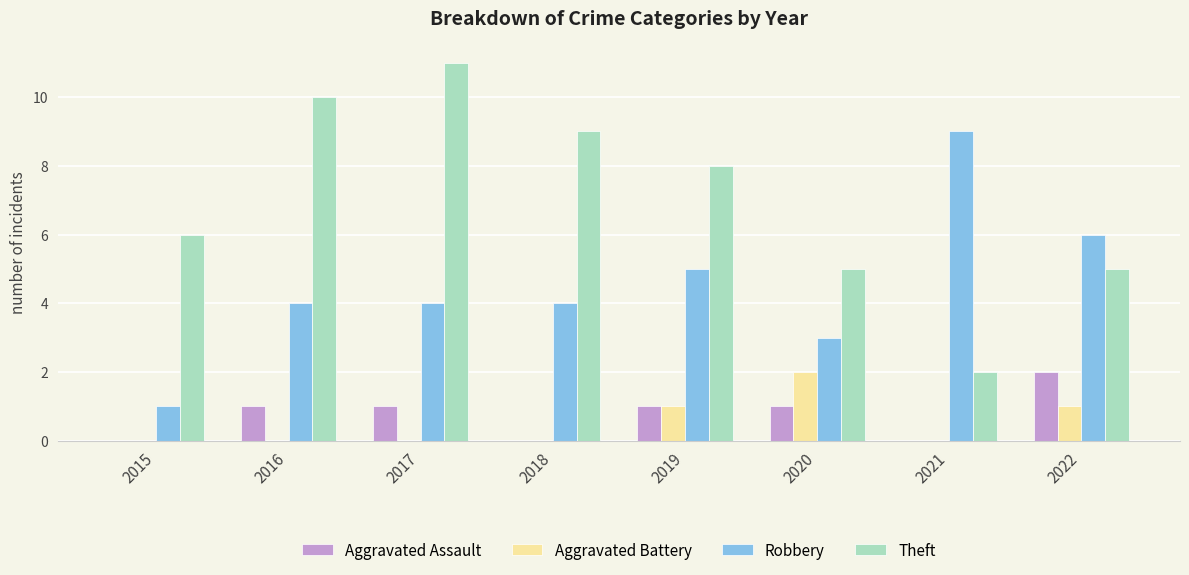

The value of Robbery at 2016 is 2. True or false?

False